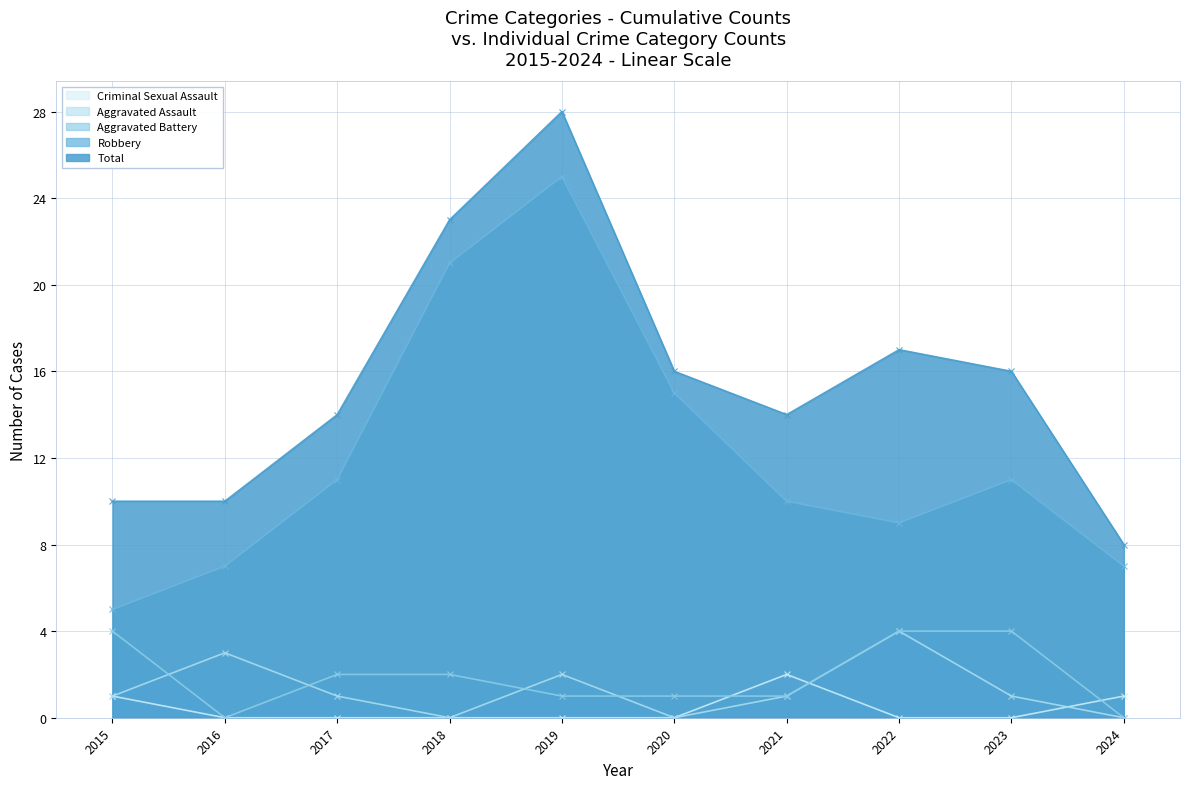

What is the spread (max minus min) of values at 2022?

17